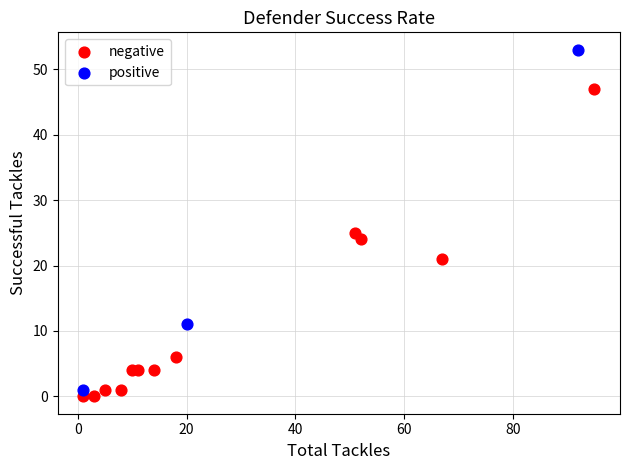

Which series has the largest Y range (max minus min)?

positive